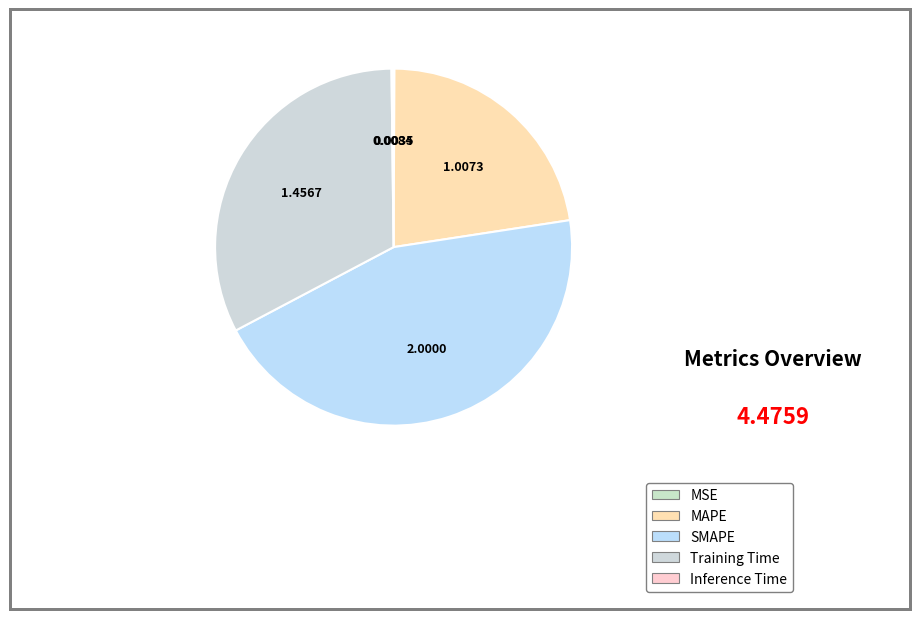

Does Training Time account for over 50% of the chart?

No